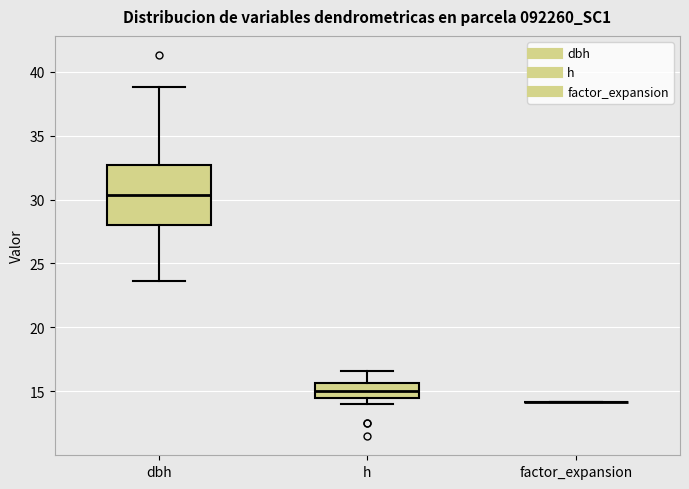

Reading left to right, read every box against the y-axis: the position of its median line, the range the box covers, and the ends of its whiskers. The values are not printed on the chart, so give them approximately, as read against the axis.

dbh: median 30.5, box 28.0 to 32.5, whiskers 23.5 to 39.0
h: median 15.0, box 14.5 to 15.5, whiskers 14.0 to 16.5
factor_expansion: box collapsed to a line at 14.0, whiskers 14.0 to 14.0